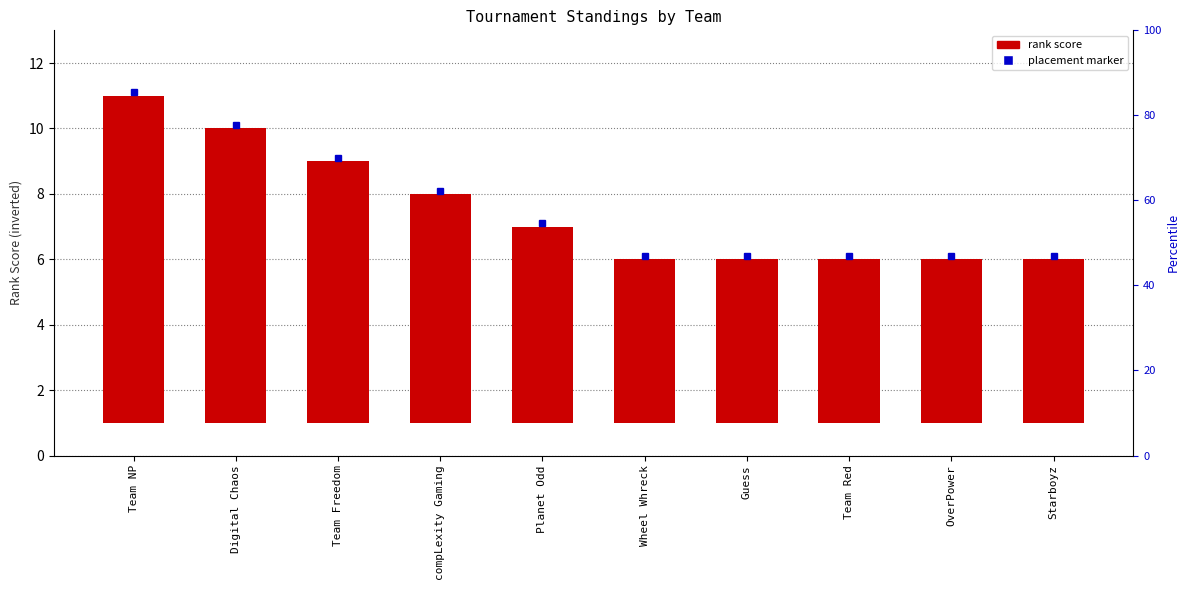

What is the change in value from Team NP to OverPower?

-5